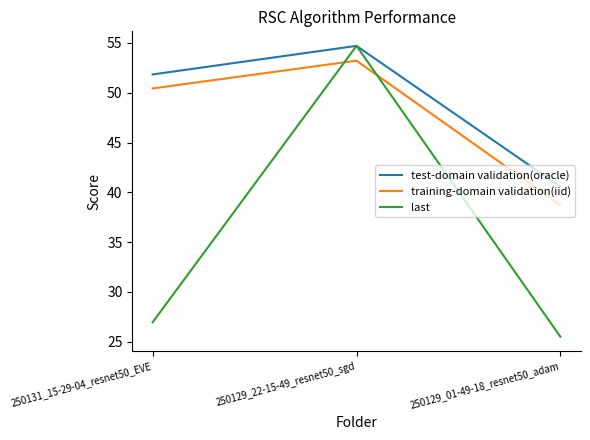

What is the greatest value displayed?

54.7